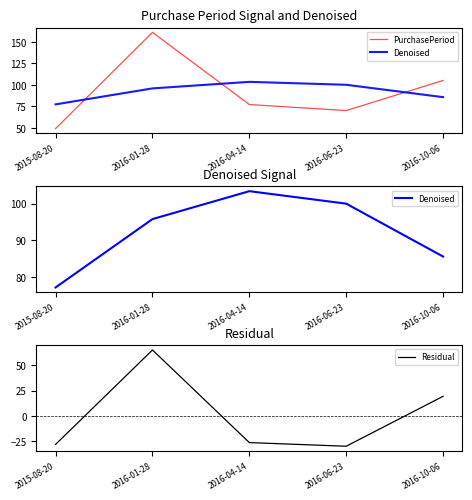

At which category does Denoised reach its first local peak?

2016-04-14